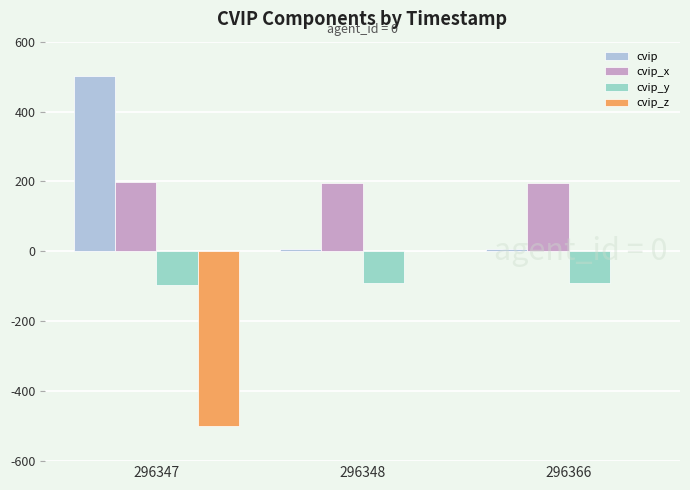

What is the total value across all series at 296366?

110.4